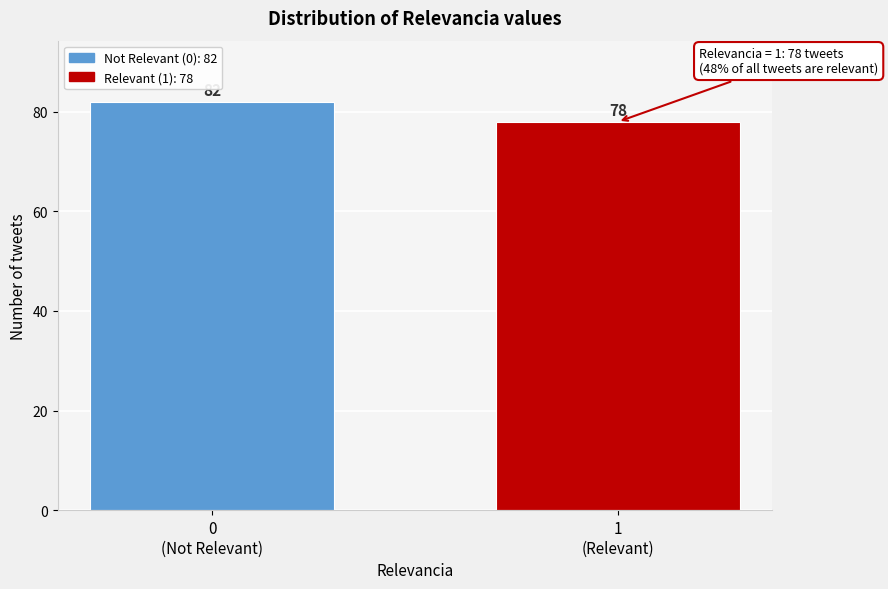

Reading left to right, transcribe all the data shown in this chart.

82	78